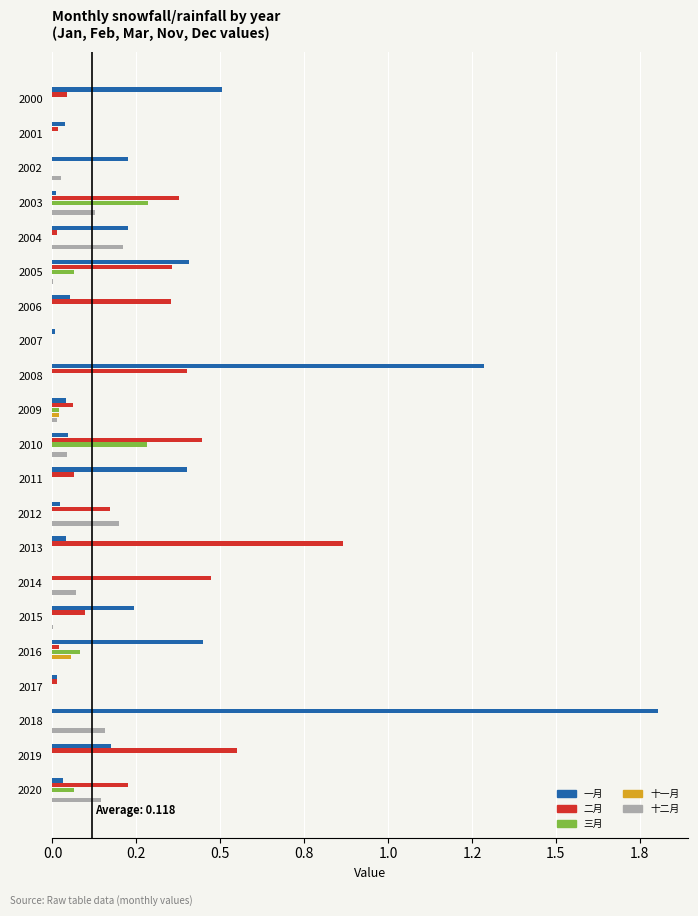

What is the sum of all 三月 values?

0.8